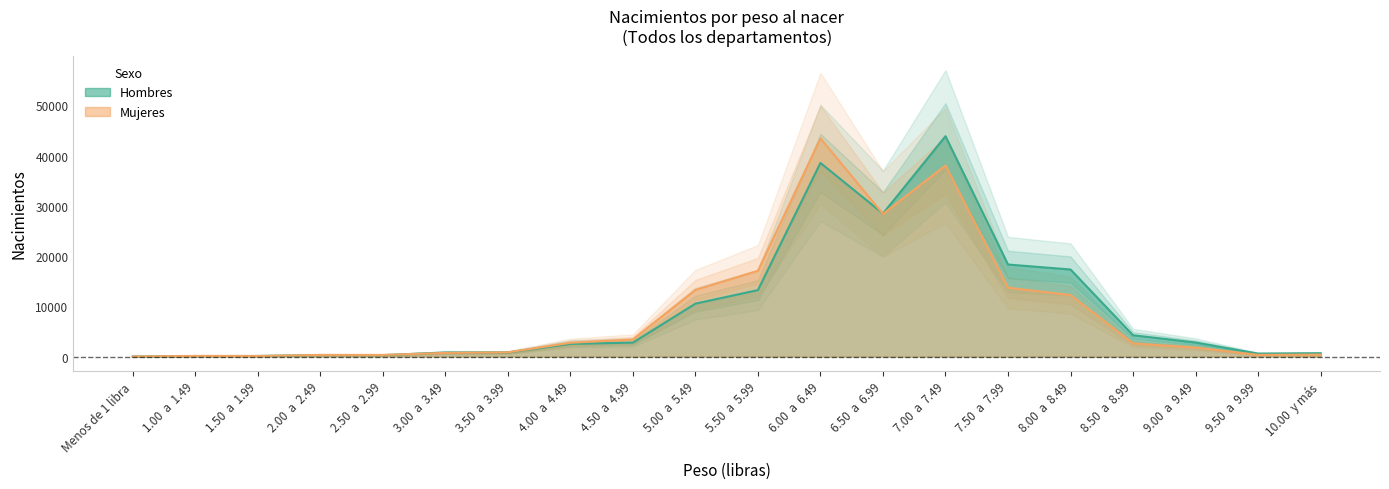

Reading left to right, extract all data points from this chart.

Hombres: Menos de 1 libra=19	1.00  a  1.49=111	1.50  a  1.99=128	2.00  a  2.49=316	2.50  a  2.99=296	3.00  a  3.49=821	3.50  a  3.99=822	4.00  a  4.49=2534	4.50  a  4.99=2782	5.00  a  5.49=10539	5.50  a  5.99=13237	6.00  a  6.49=38537	6.50  a  6.99=28464	7.00  a  7.49=43856	7.50  a  7.99=18321	8.00  a  8.49=17335	8.50  a  8.99=4253	9.00  a  9.49=2801	9.50  a  9.99=599	10.00  y más=674
Mujeres: Menos de 1 libra=16	1.00  a  1.49=141	1.50  a  1.99=123	2.00  a  2.49=342	2.50  a  2.99=335	3.00  a  3.49=736	3.50  a  3.99=846	4.00  a  4.49=2749	4.50  a  4.99=3415	5.00  a  5.49=13268	5.50  a  5.99=17079	6.00  a  6.49=43424	6.50  a  6.99=28385	7.00  a  7.49=38032	7.50  a  7.99=13724	8.00  a  8.49=12253	8.50  a  8.99=2631	9.00  a  9.49=1804	9.50  a  9.99=346	10.00  y más=400